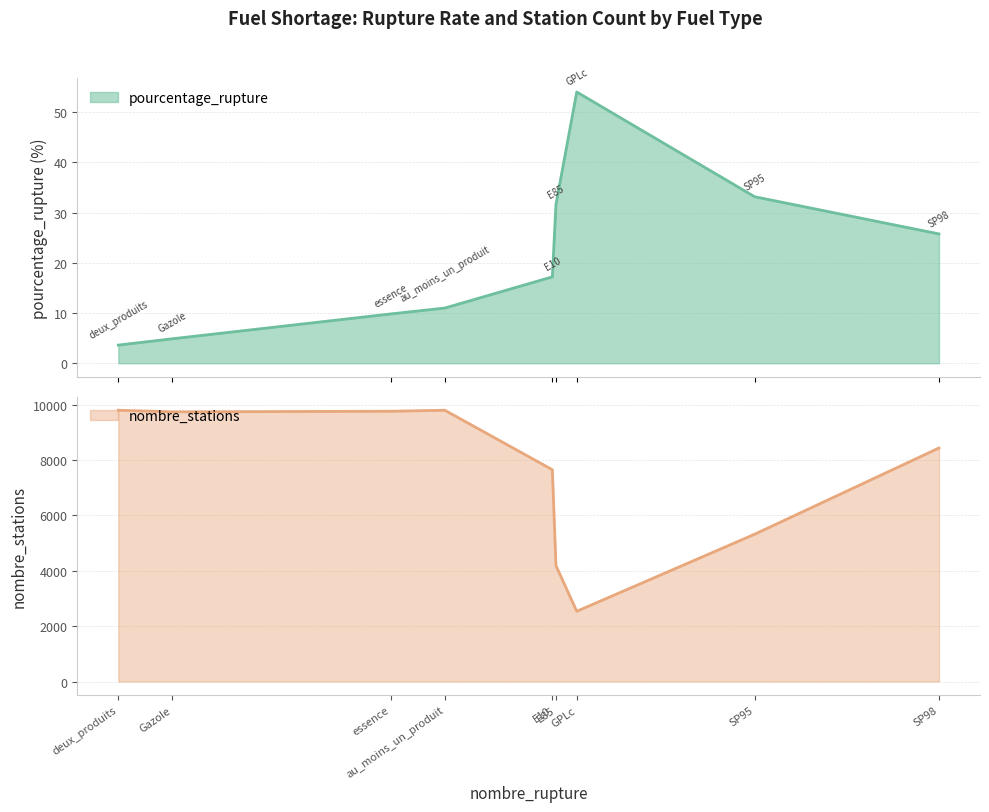

Rank the categories by nombre_stations value from lowest to highest.

GPLc, E85, SP95, E10, SP98, Gazole, essence, au_moins_un_produit, deux_produits